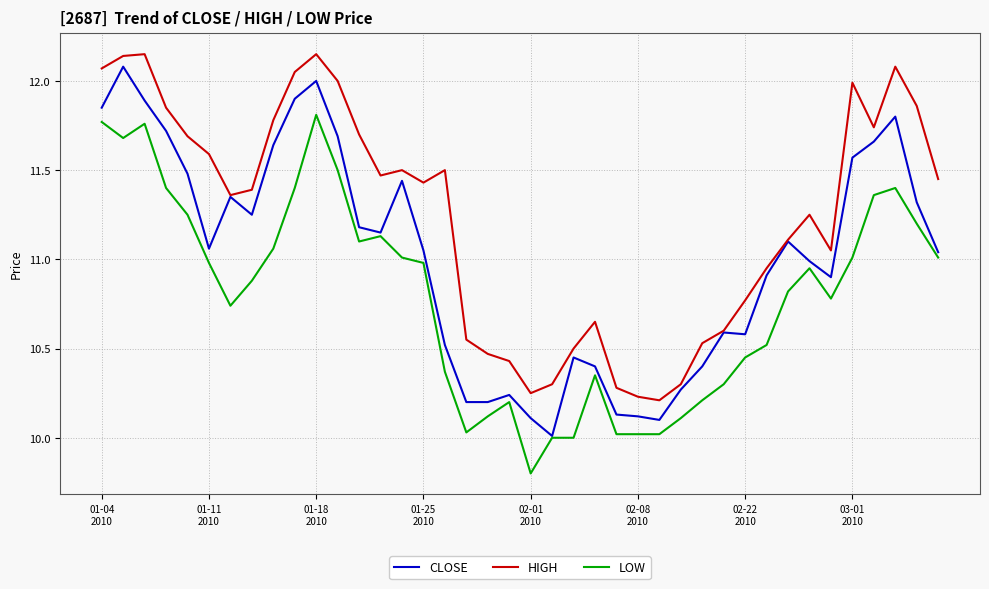

List the series in order of their overall mean, highest first.

HIGH, CLOSE, LOW